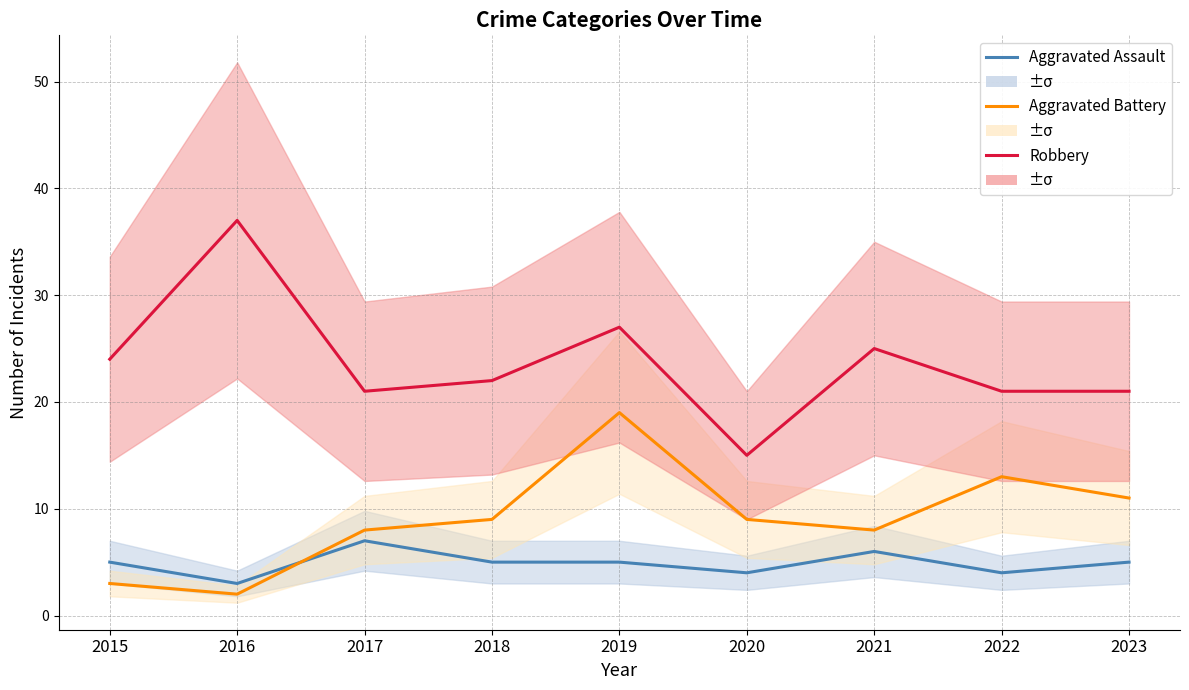

True or false: Robbery and Aggravated Assault intersect in this chart.

False